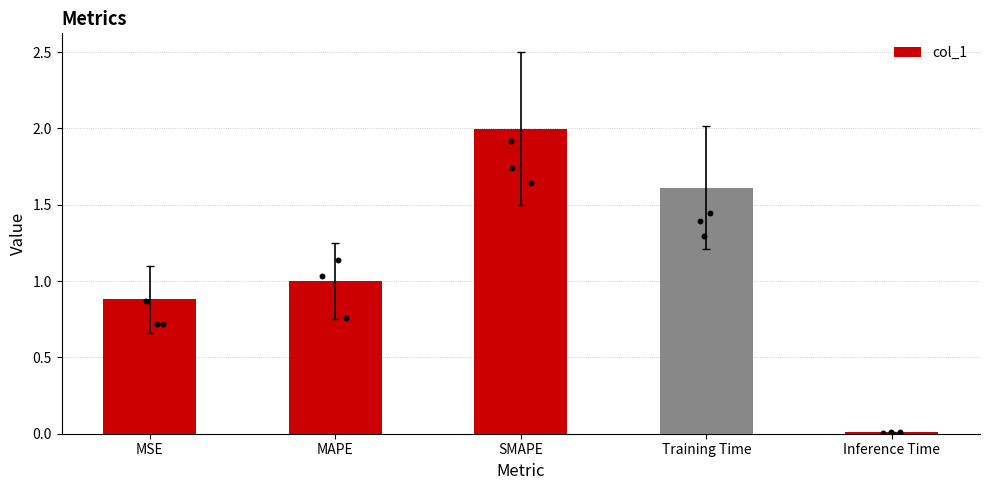

What is the ratio of the value at Training Time to the value at SMAPE?

0.8